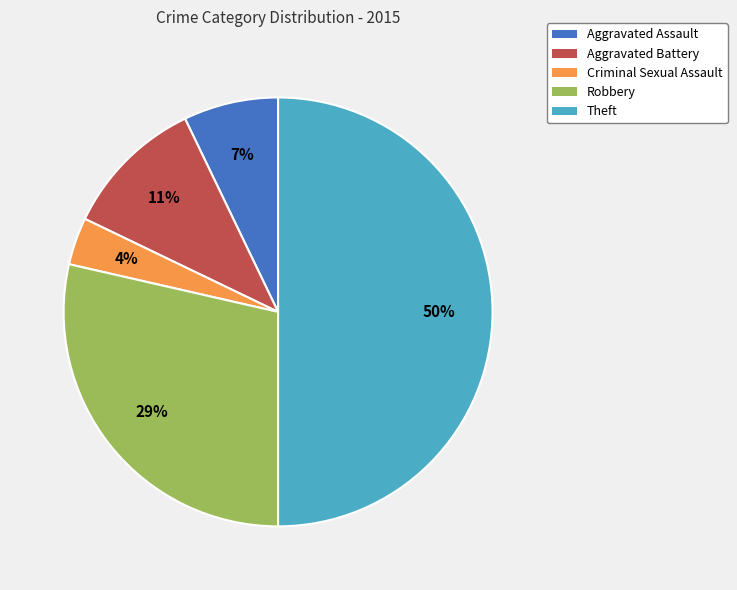

Which slice is the smallest?

Criminal Sexual Assault